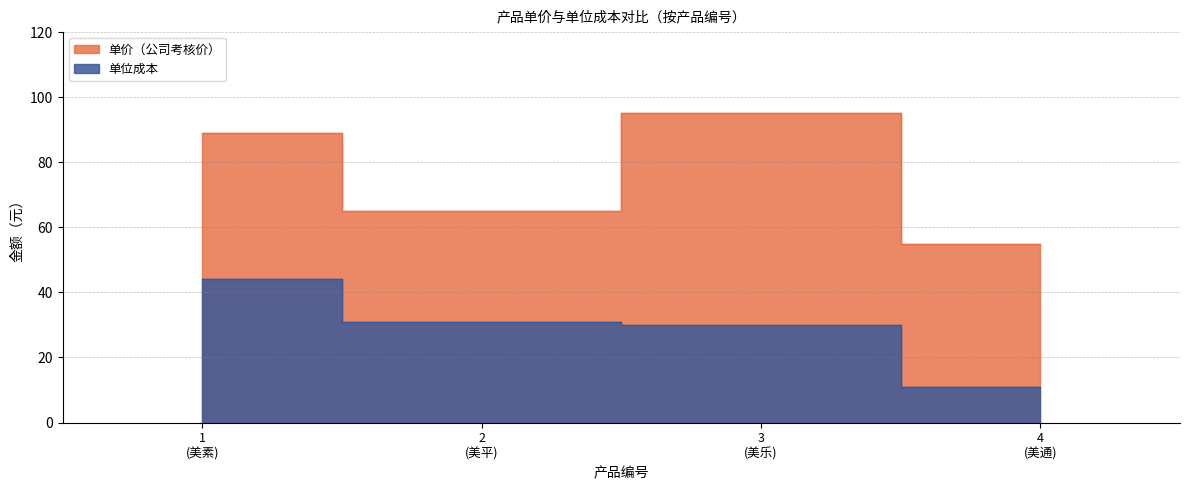

How many values in the 单价（公司考核价） series are below 89?

2